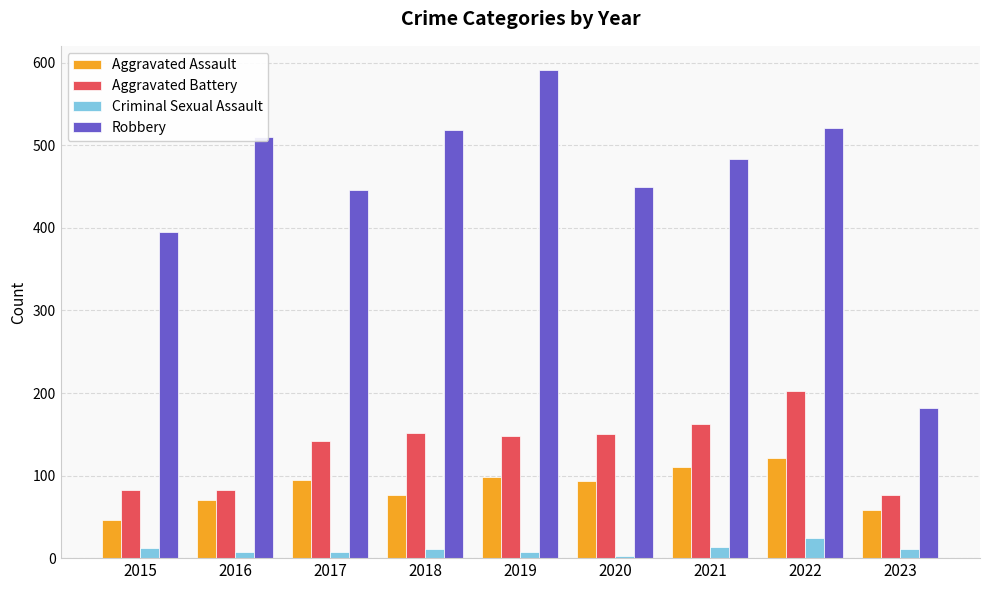

What is the difference between the Aggravated Assault values at 2017 and 2020?

1